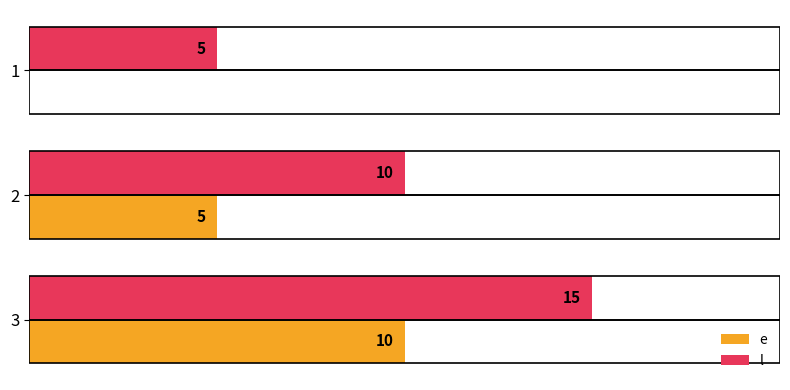

Which series has the largest total across all categories?

l